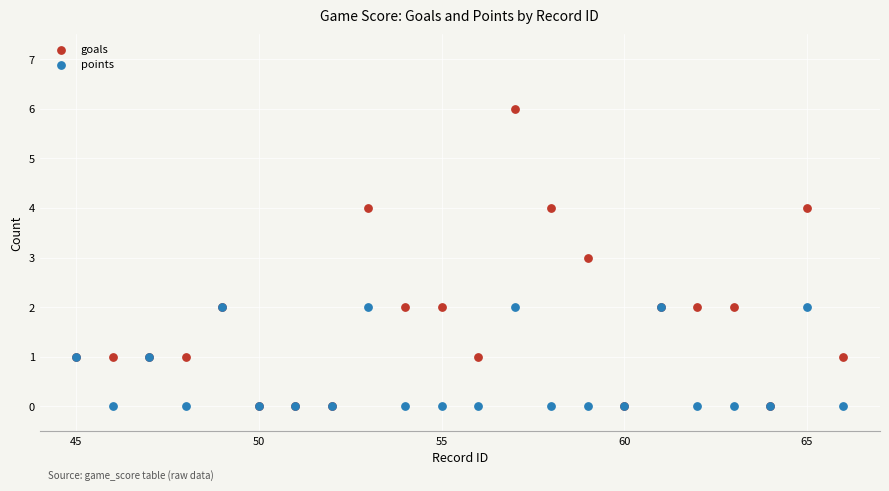

Which series contains the highest Y value?

goals